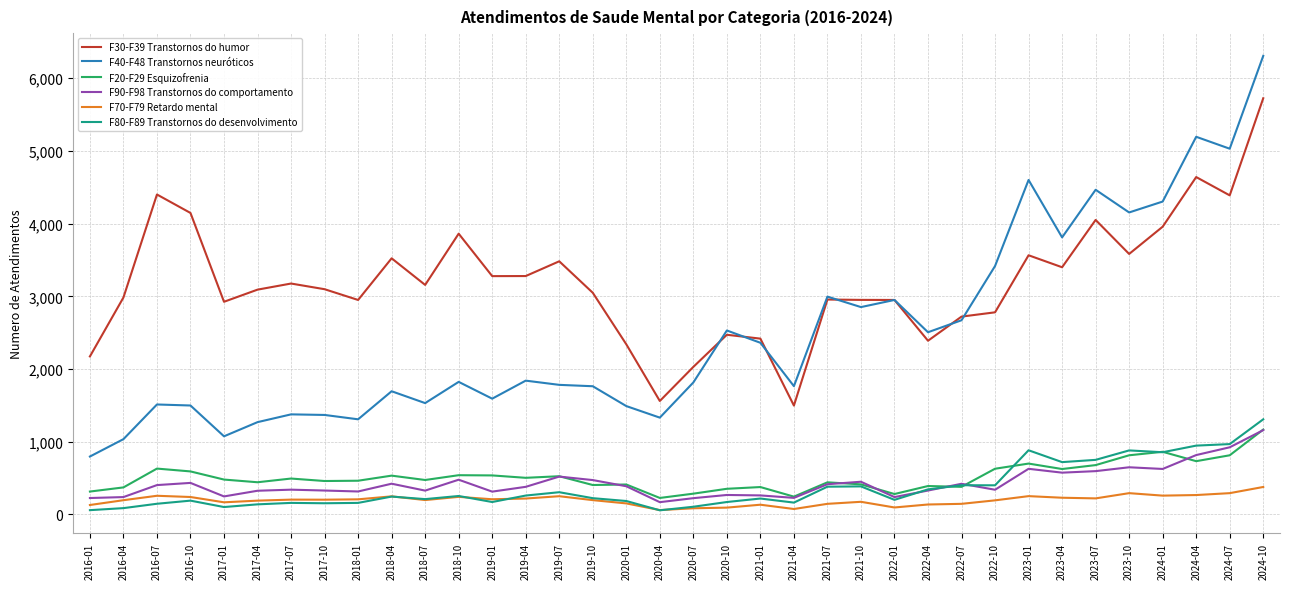

What is the difference between the F40-F48 Transtornos neuróticos values at 2016-07 and 2019-10?

251